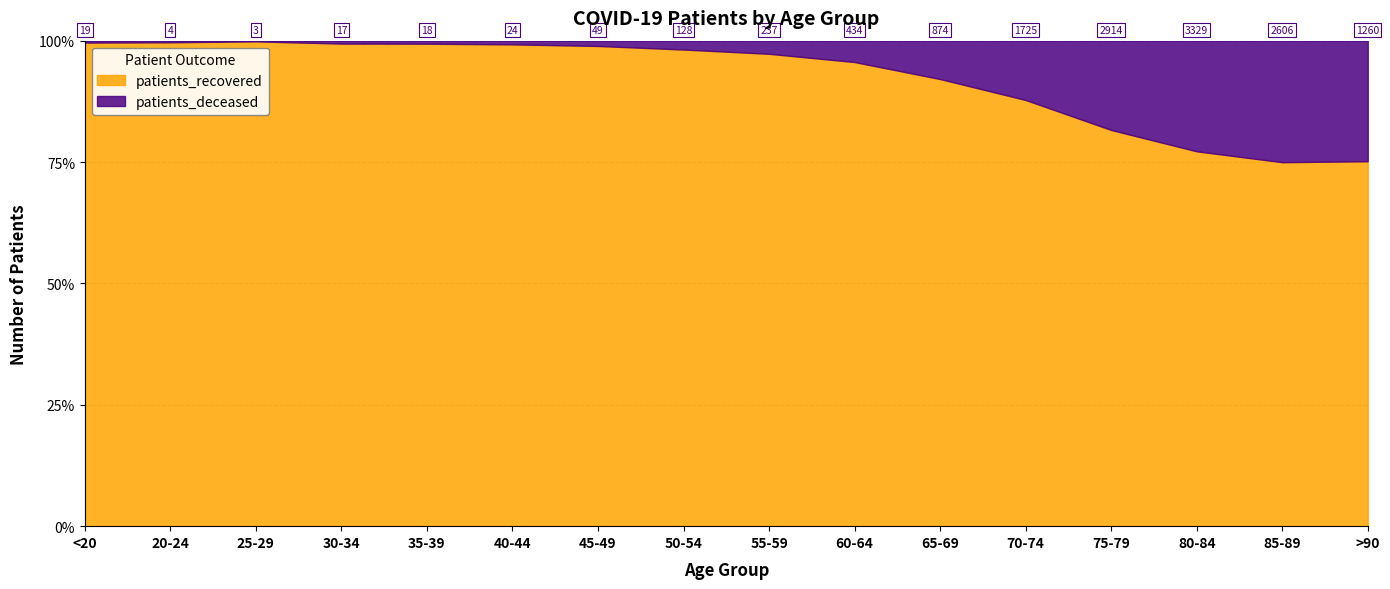

What position from the left is 85-89?

15